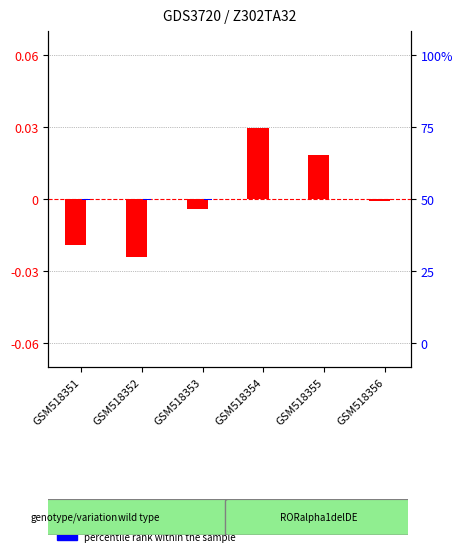

Count the percentile rank within the sample values in the range 0 to 1.

3